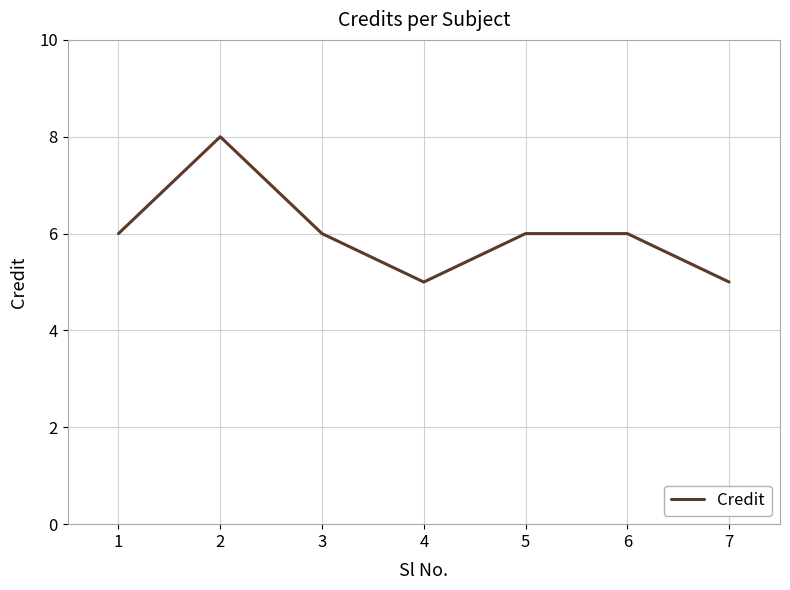

How many distinct data groups are displayed?

1